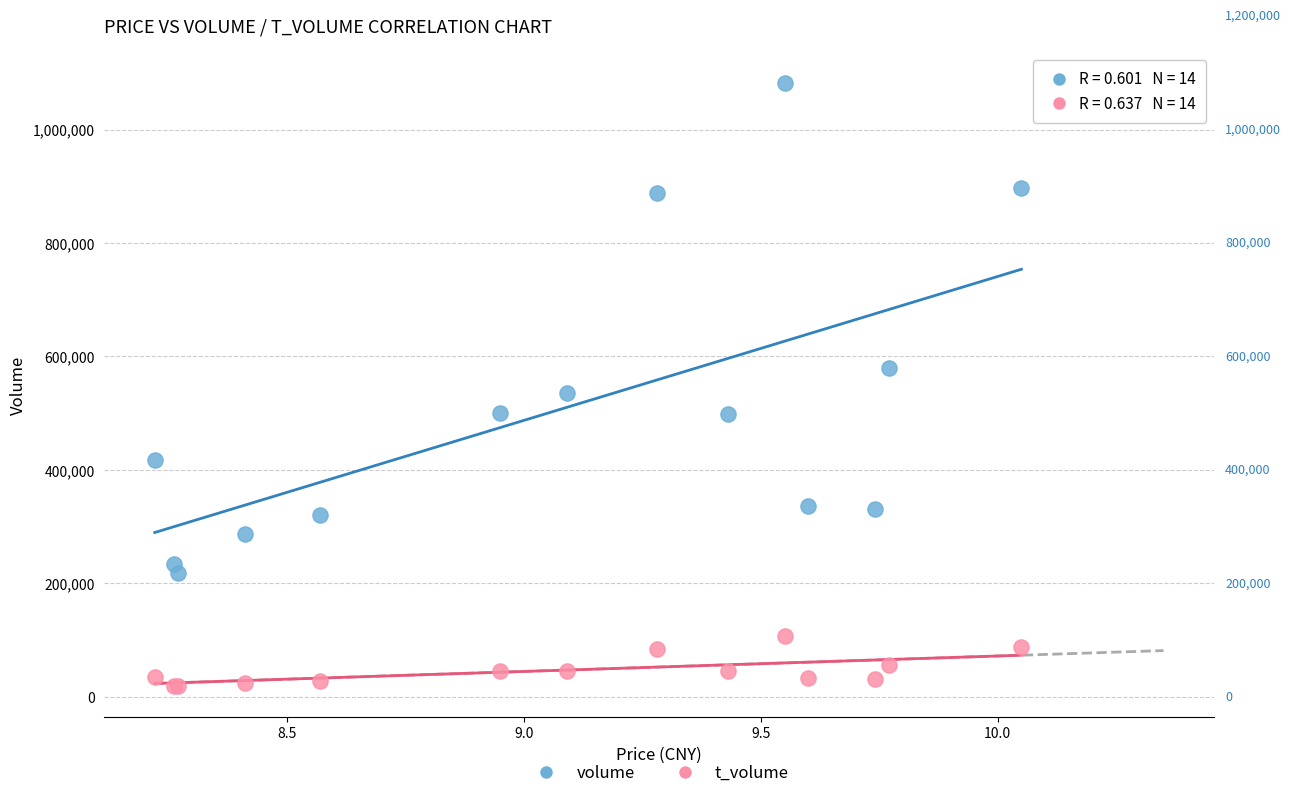

Which series has the largest Y range (max minus min)?

volume